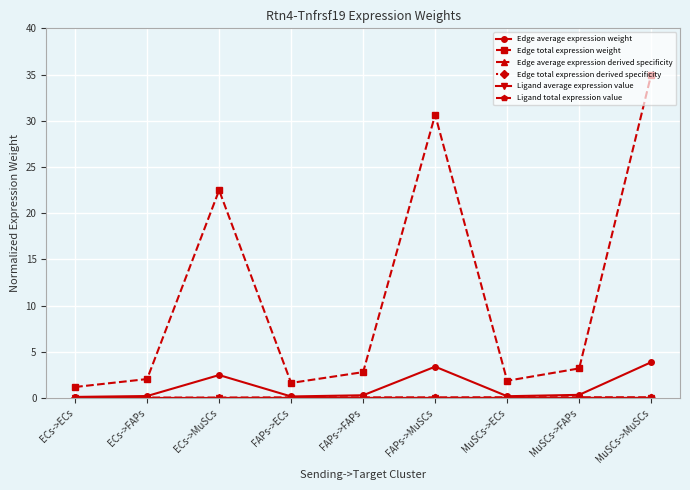

True or false: Ligand average expression value and Edge average expression weight intersect in this chart.

False